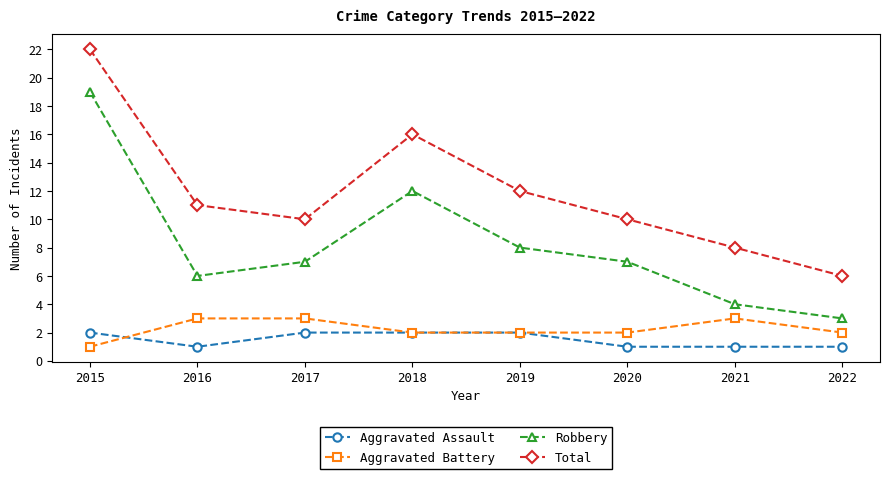

At which category does Robbery reach its first local peak?

2018